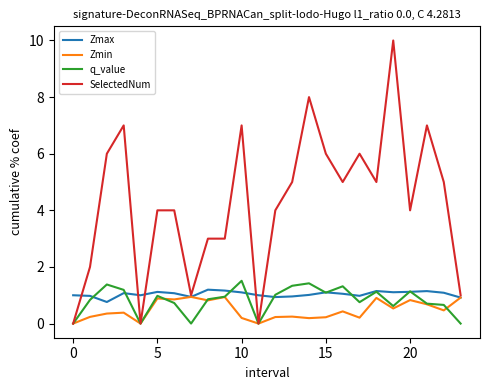

Which series has the largest total across all categories?

SelectedNum